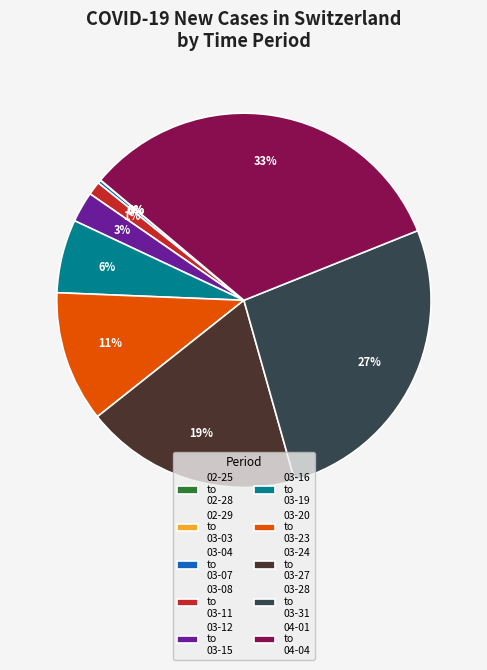

Is there a majority slice in this chart?

No